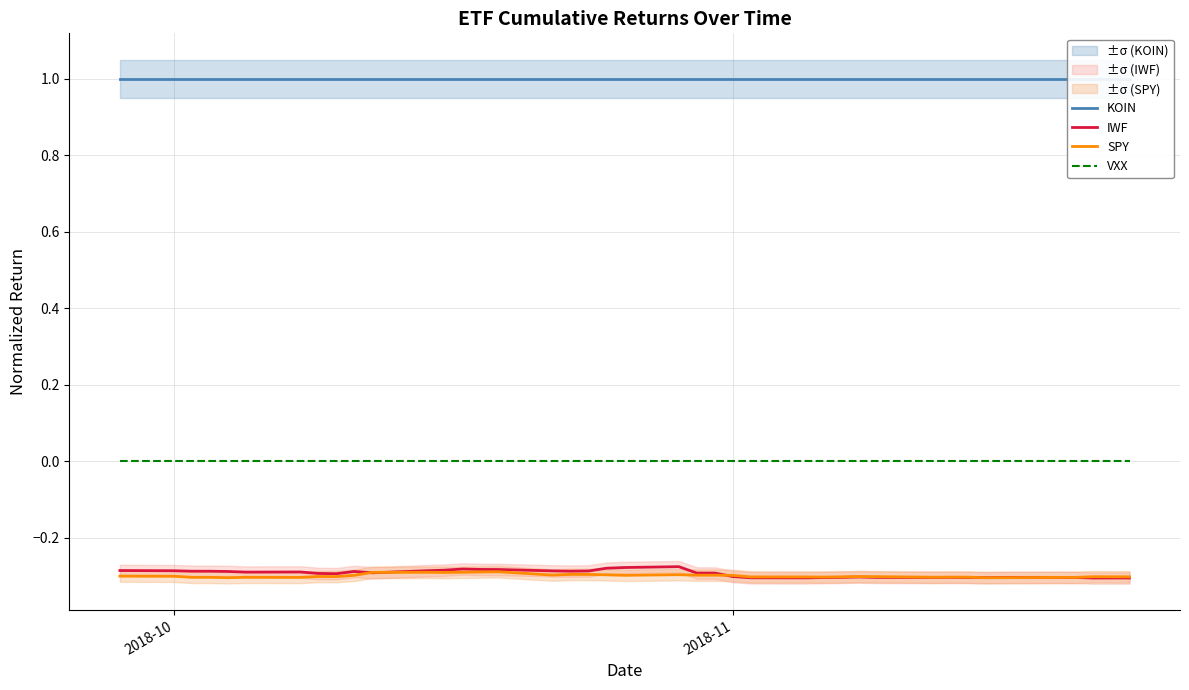

True or false: VXX and SPY cross at least once.

False